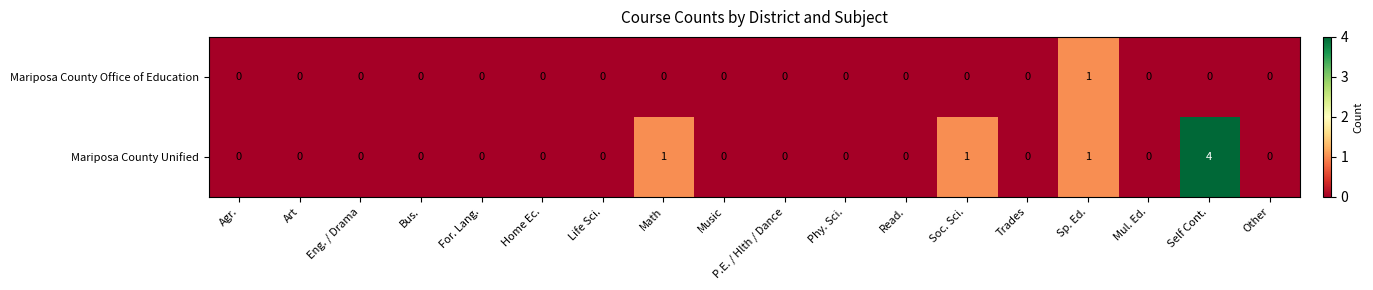

List the series in order of their overall mean, lowest first.

Mariposa County Office of Education, Mariposa County Unified